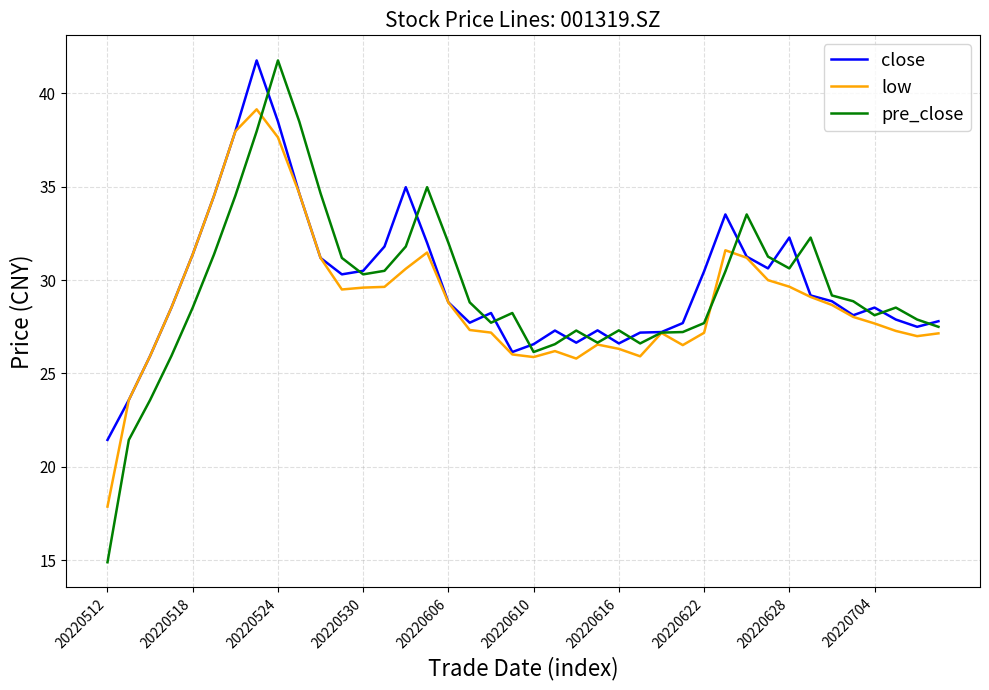

What is the minimum value for close?

21.4